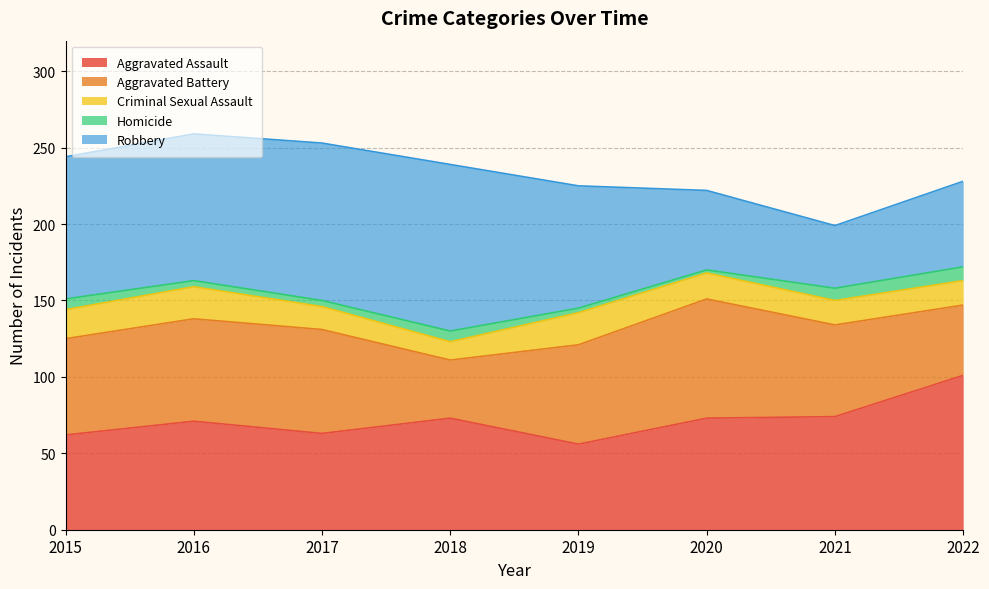

Between 2020 and 2021, which series saw the biggest shift?

Aggravated Battery